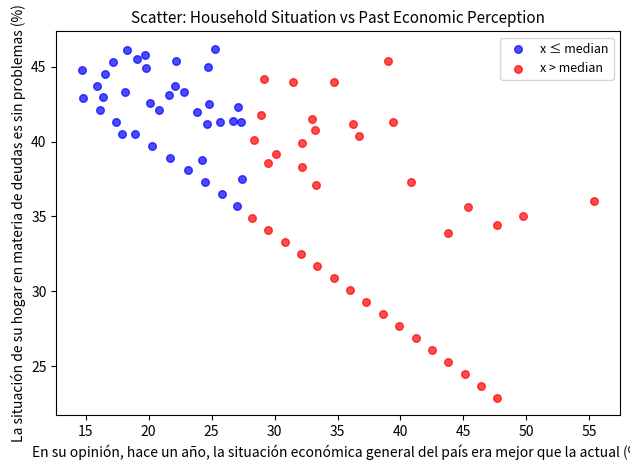

Which series has the largest Y range (max minus min)?

x > median